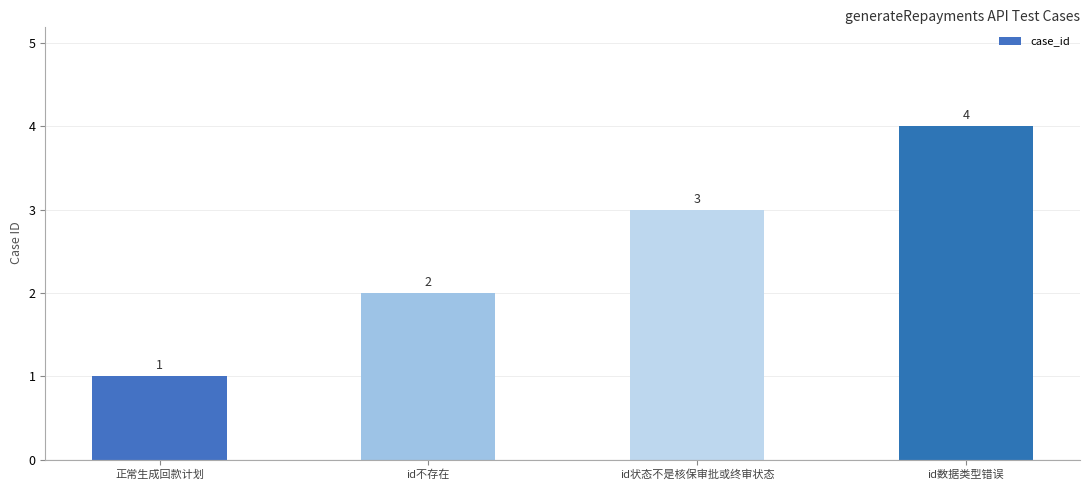

What is the ratio of the value at 正常生成回款计划 to the value at id状态不是核保审批或终审状态?

0.3